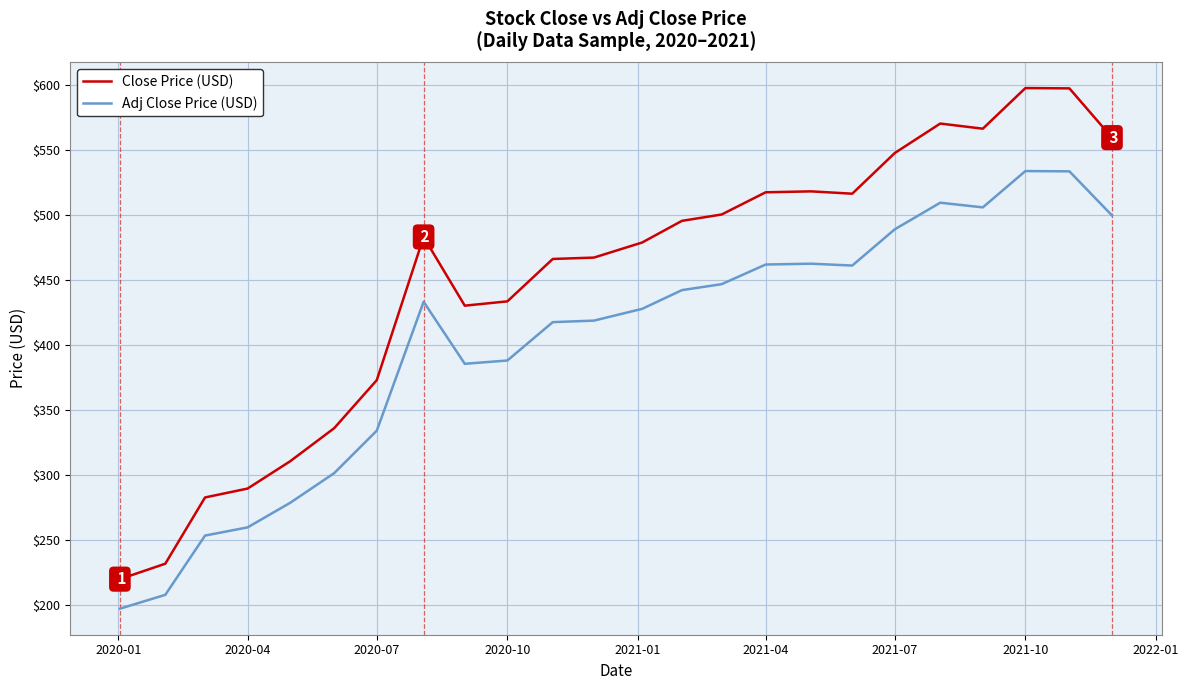

Which series has the largest total across all categories?

Close Price (USD)